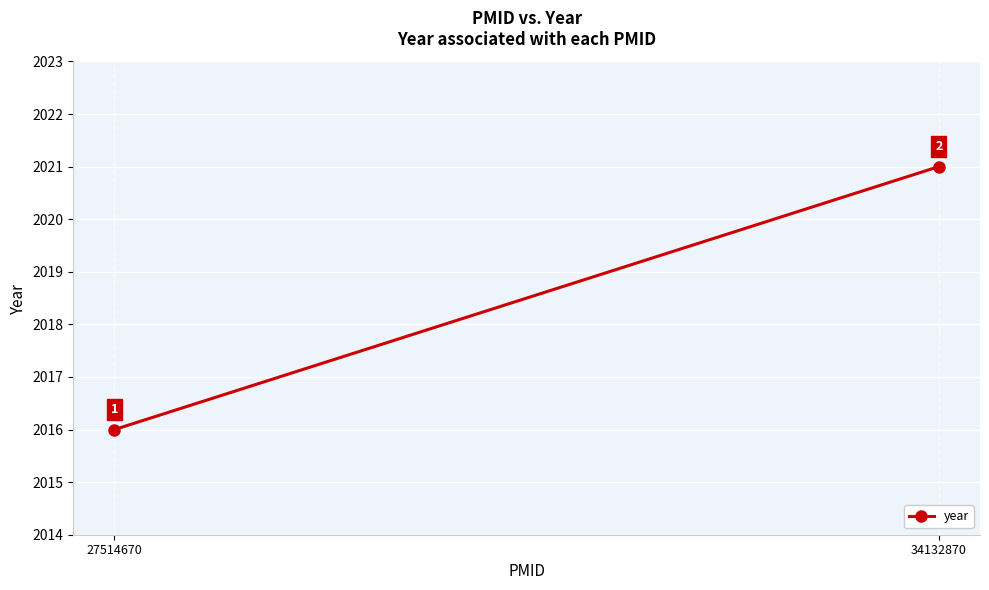

What is the greatest value displayed?

2021